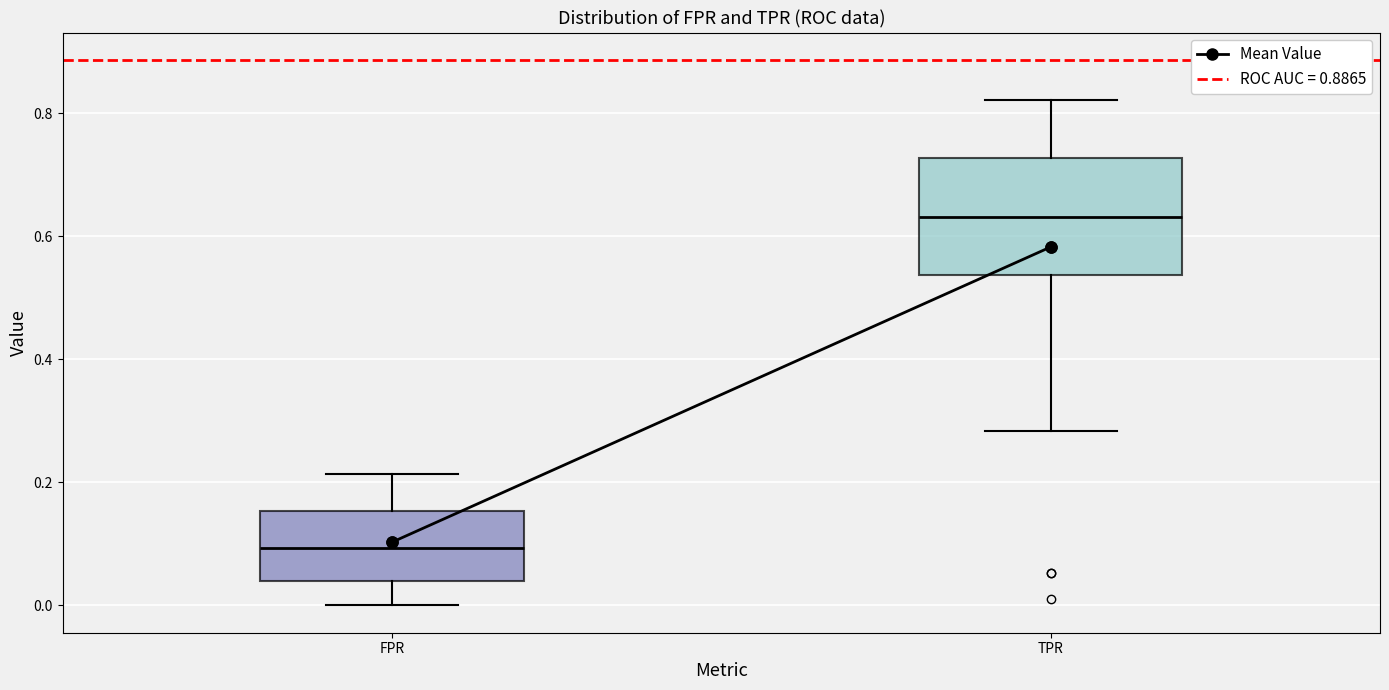

Where does the lower whisker of the box for TPR end on the y-axis? The values are not printed on the chart, so give them approximately, as read against the axis.

0.28